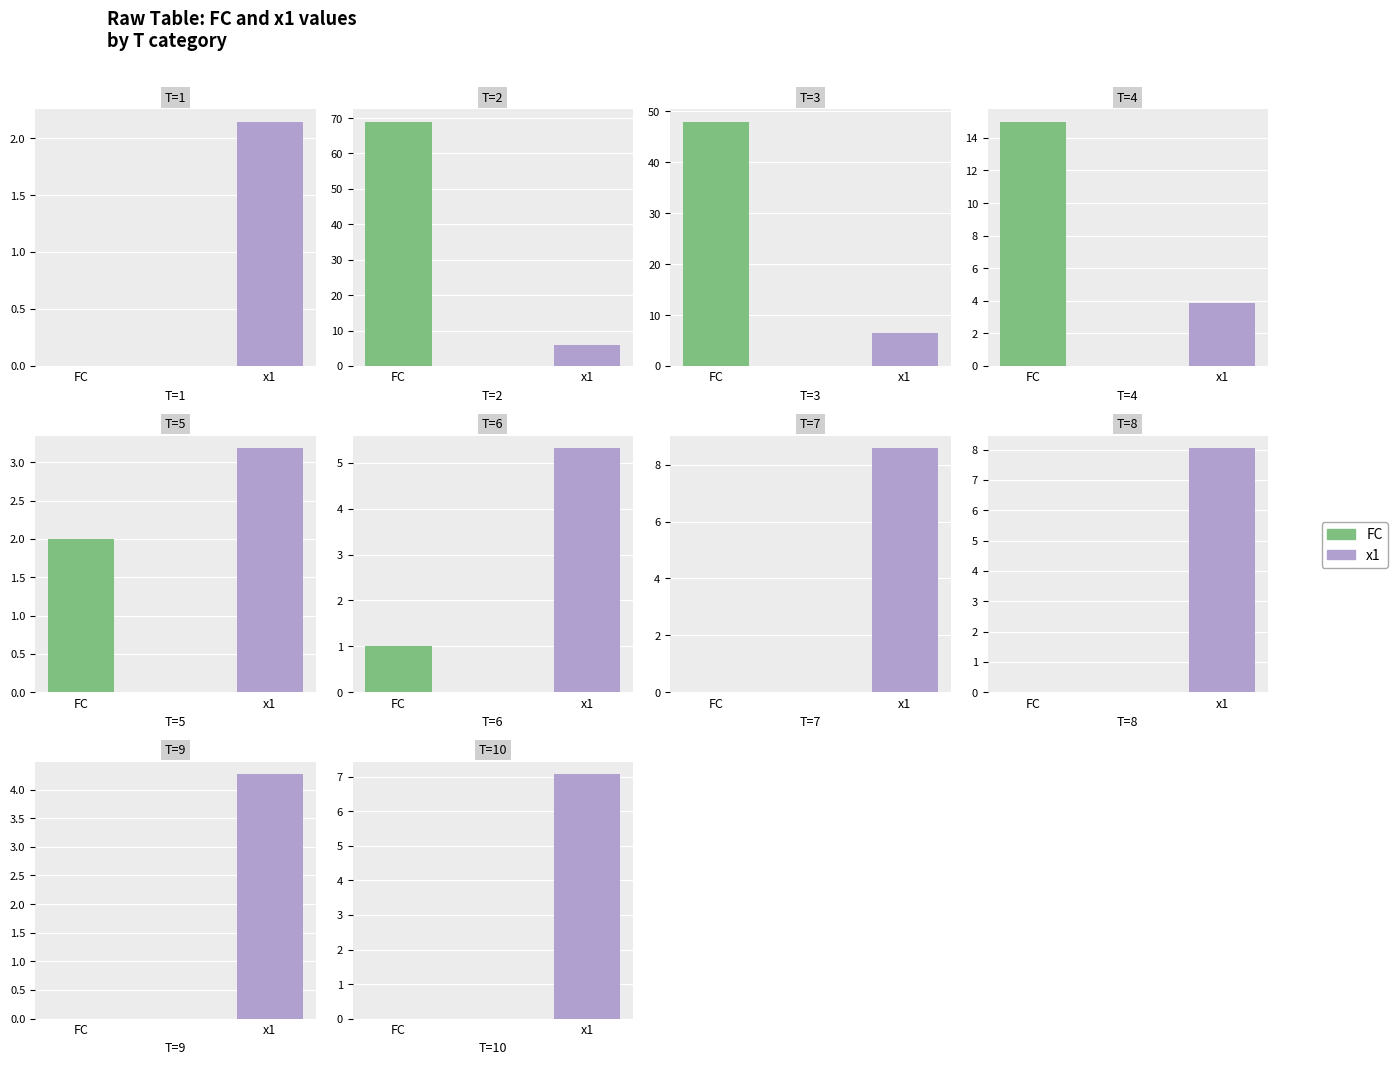

What is the approximate value of x1 at 7?

8.6